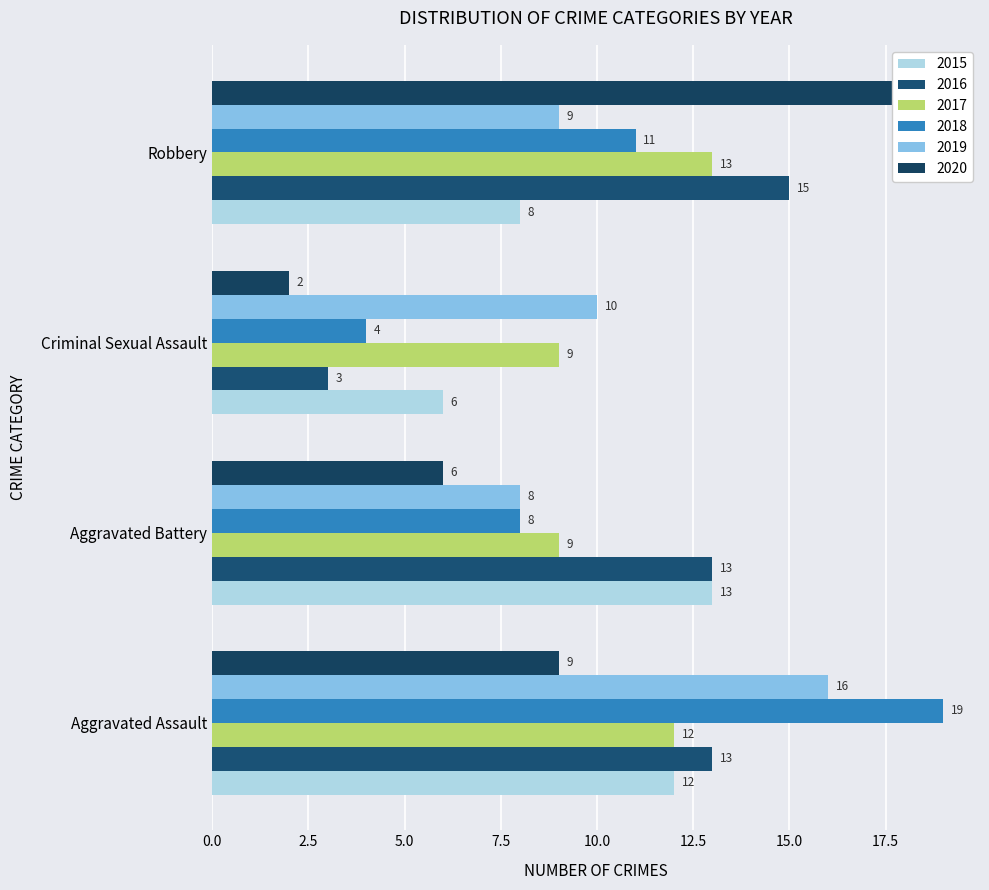

What is the smallest value displayed?

2